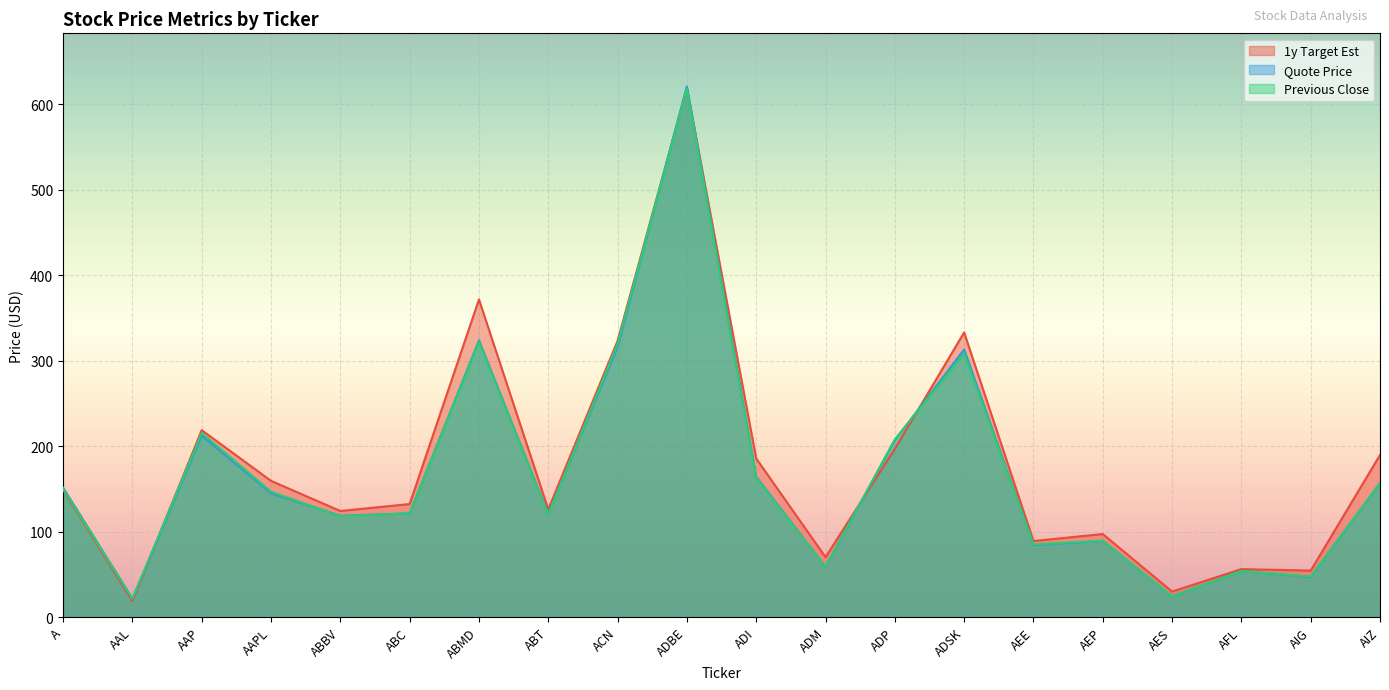

How many values in the 1y Target Est series are below 148?

10